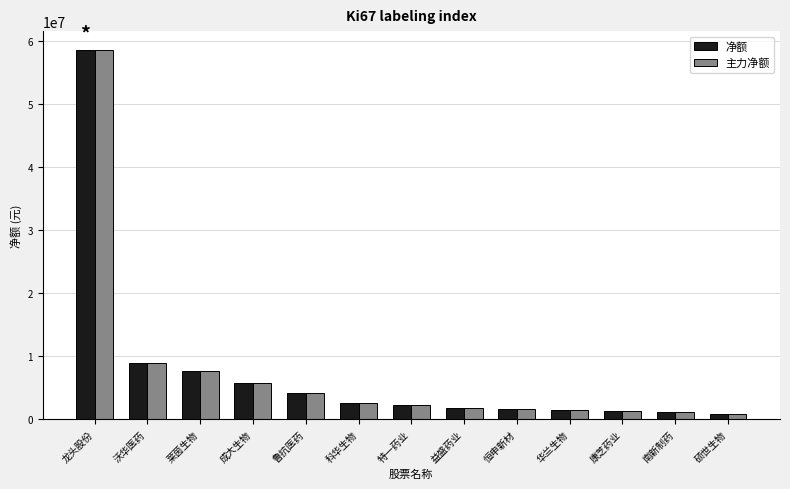

What is the average value of the 净额 series?

7489889